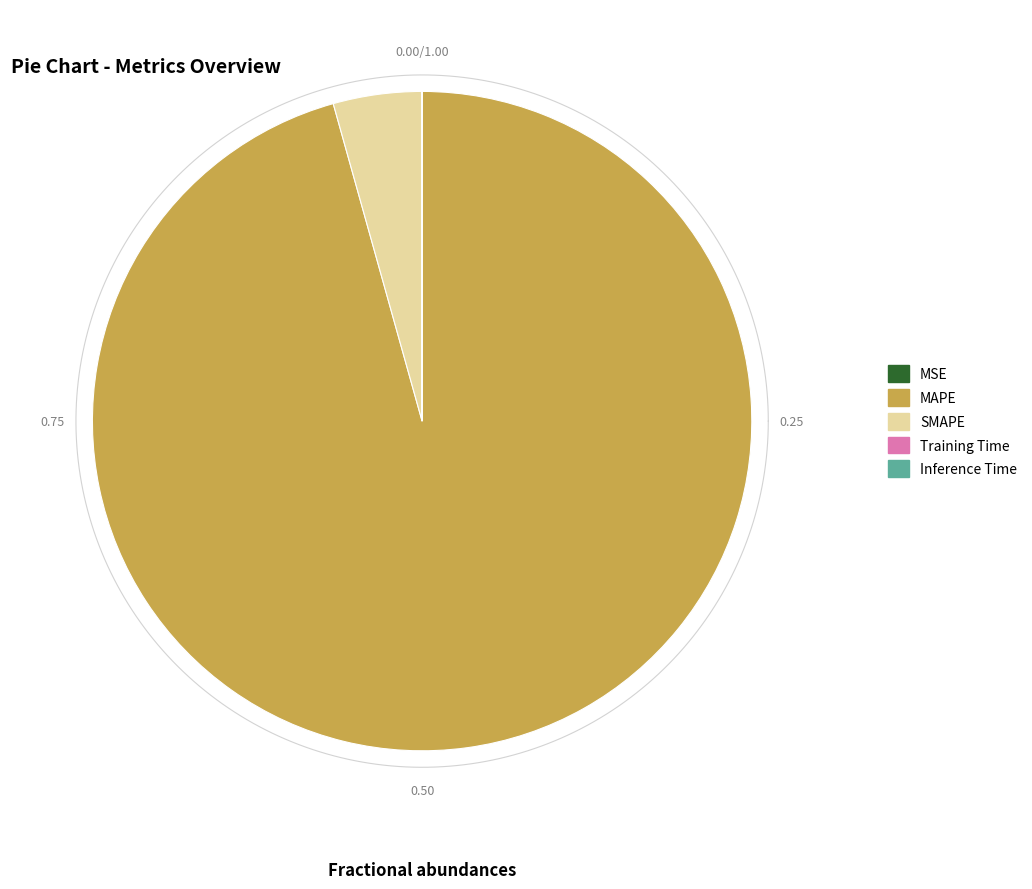

Which has a higher value, Training Time or MAPE?

MAPE